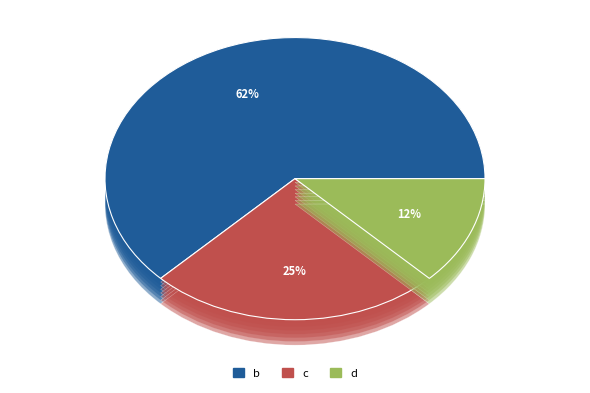

How many slices are in this pie chart?

3